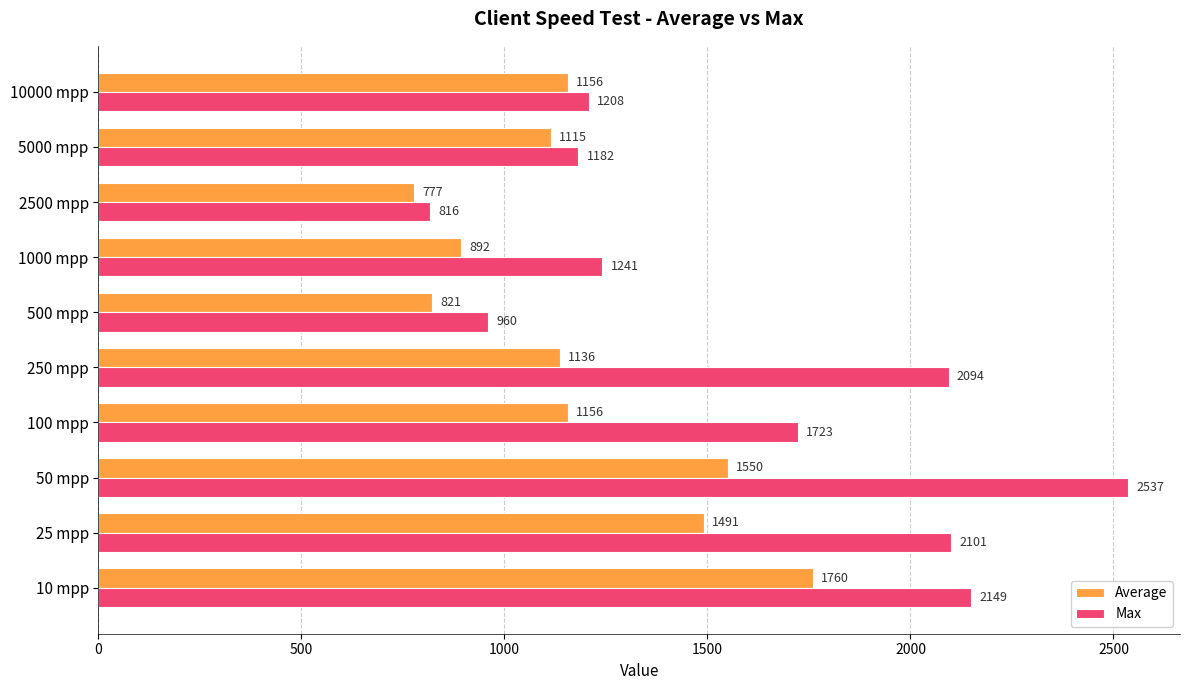

At how many categories does at least one series exceed 881?

9